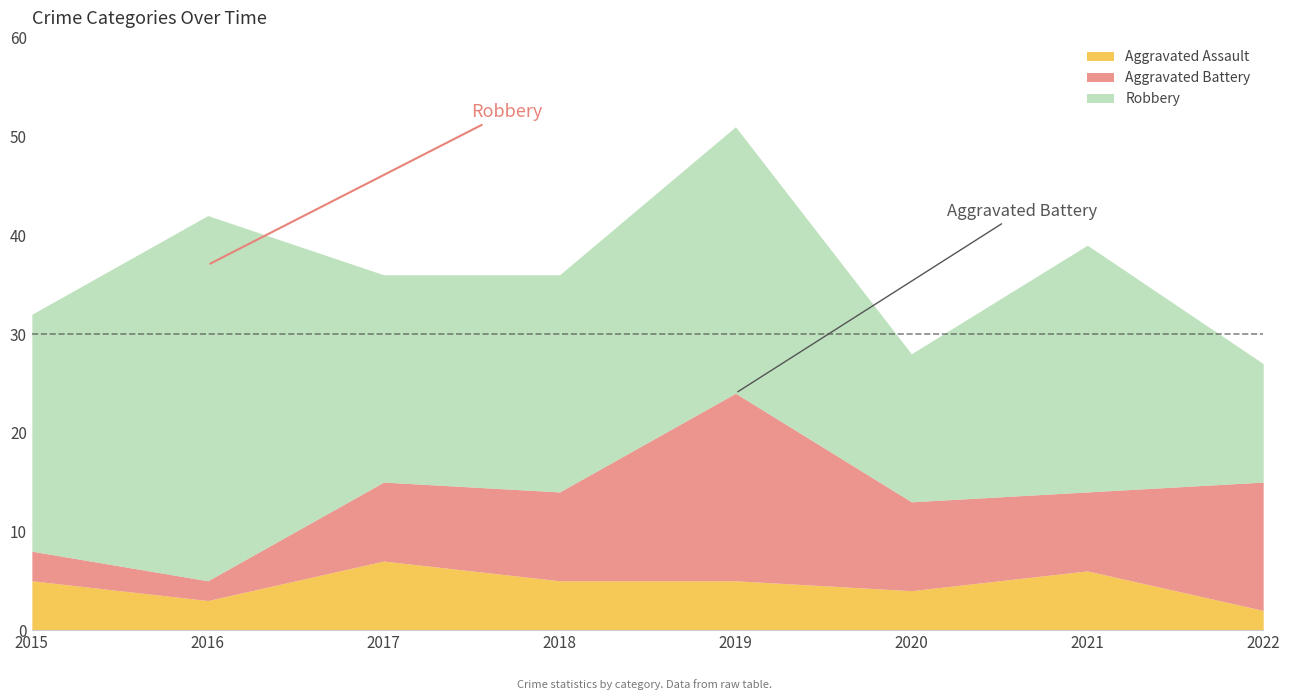

Which has a higher value, 2018 or 2021?

2021